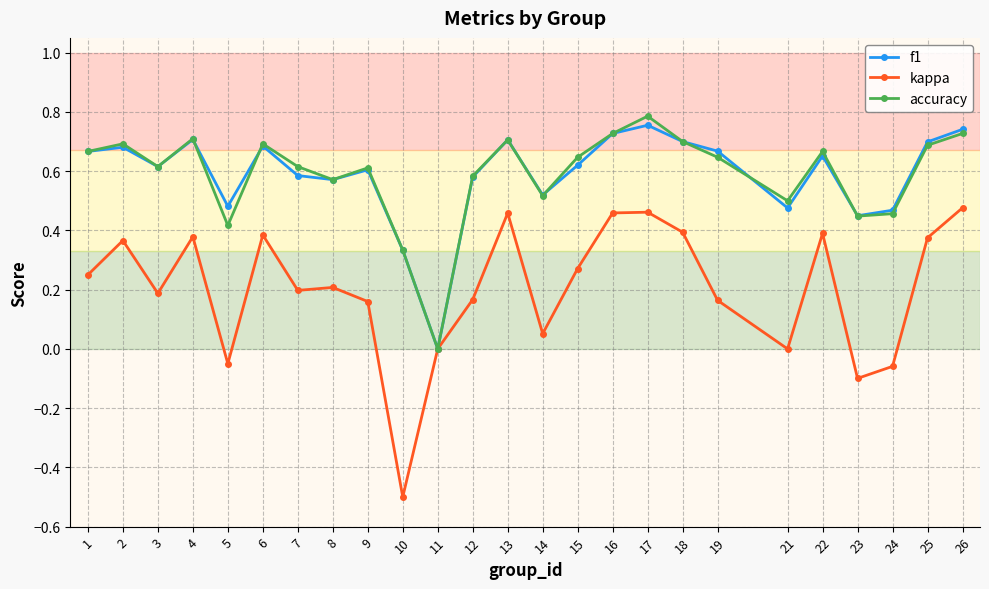

Is the value of kappa at 9 greater than the value of accuracy at 12?

No